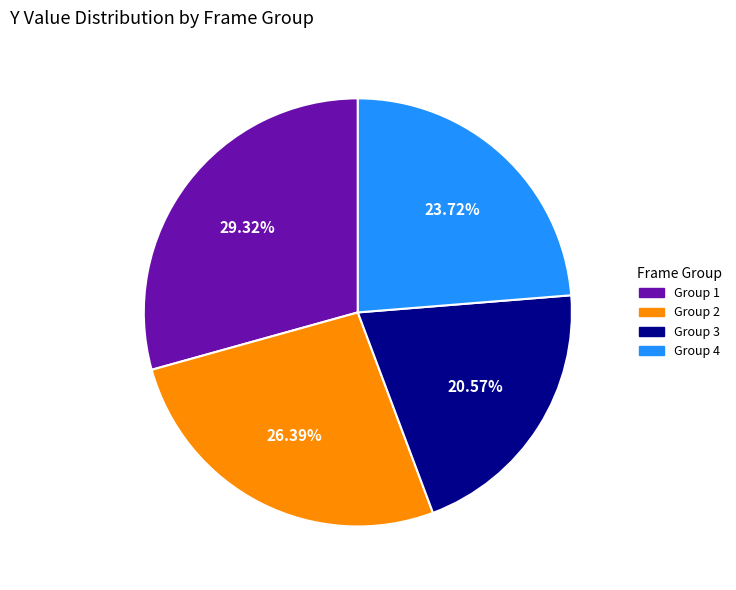

Rank the categories by value from lowest to highest.

Group 3, Group 4, Group 2, Group 1